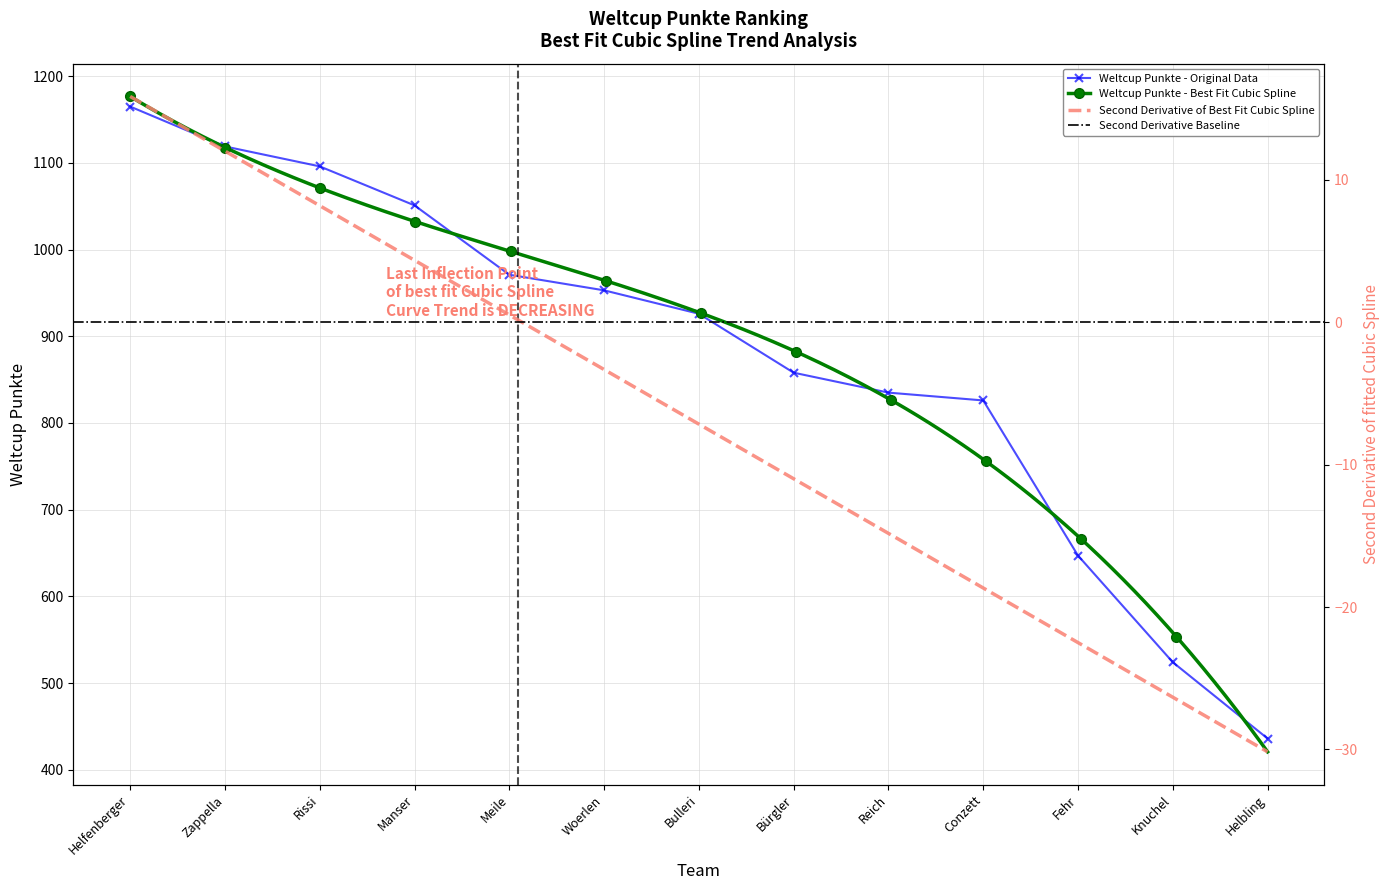

List the labels in order of value, largest first.

Helfenberger, Zappella, Rissi, Manser, Meile, Woerlen, Bulleri, Bürgler, Reich, Conzett, Fehr, Knuchel, Helbling